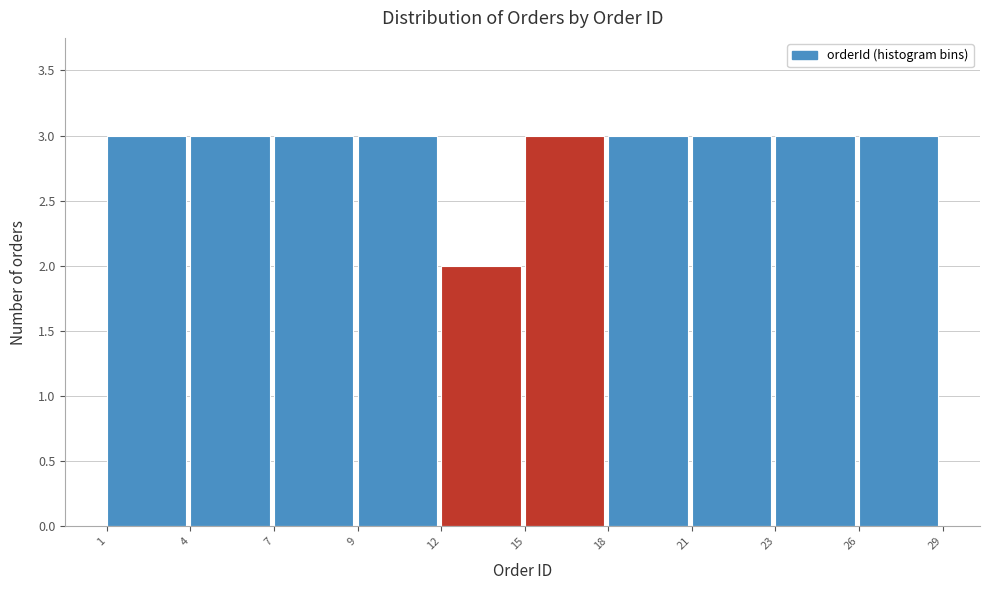

Reading right to left, what are all the values shown in this chart?

26=3	23=3	21=3	18=3	15=3	12=2	9=3	7=3	4=3	1=3